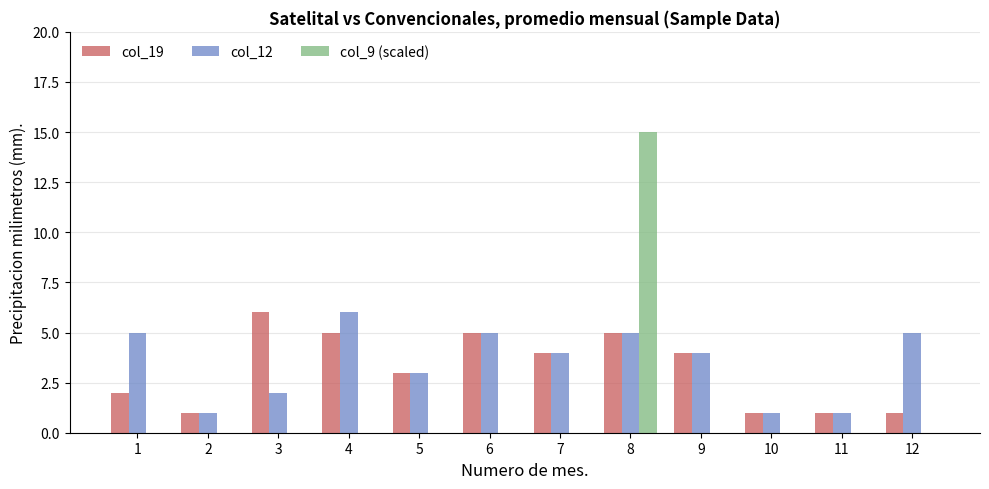

What is the sum of all col_9 (scaled) values?

15